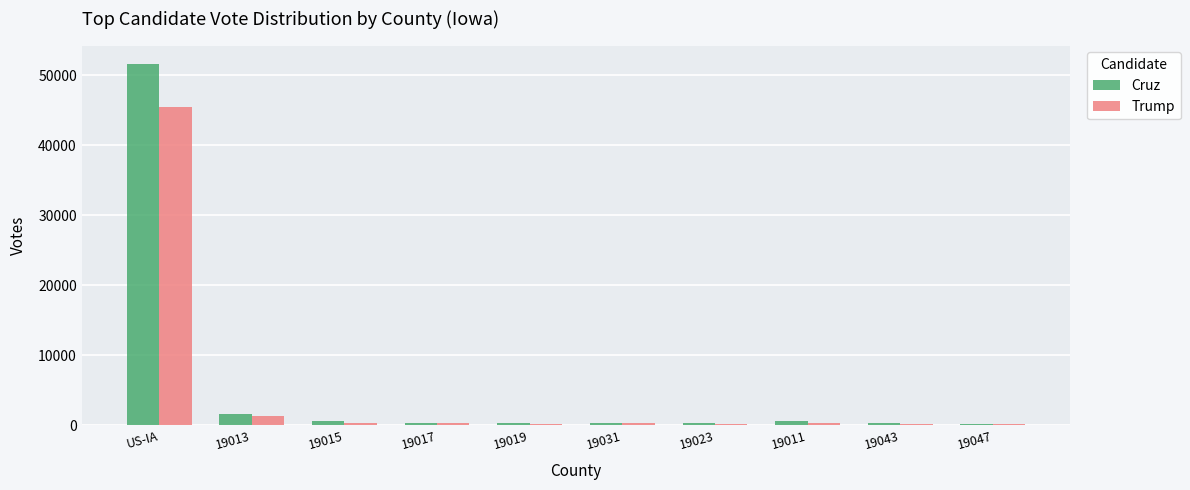

Which category has the highest value across all series?

US-IA